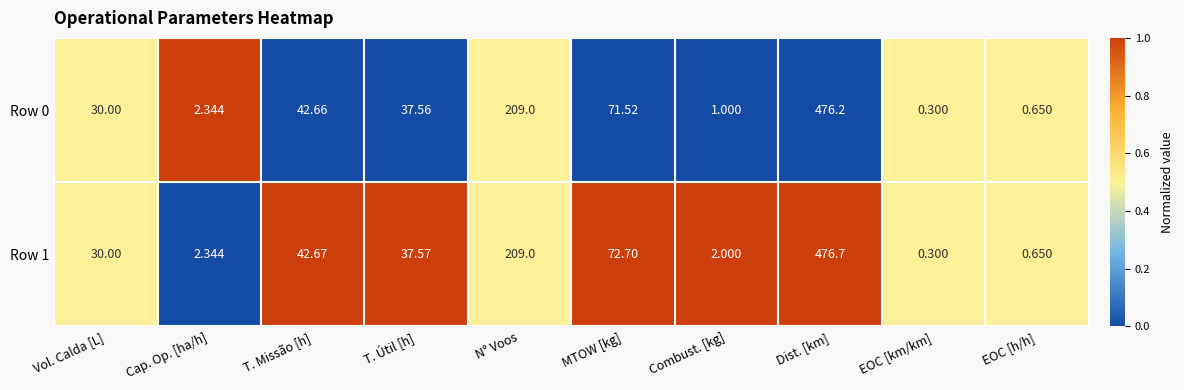

How many data points does each series have?

10